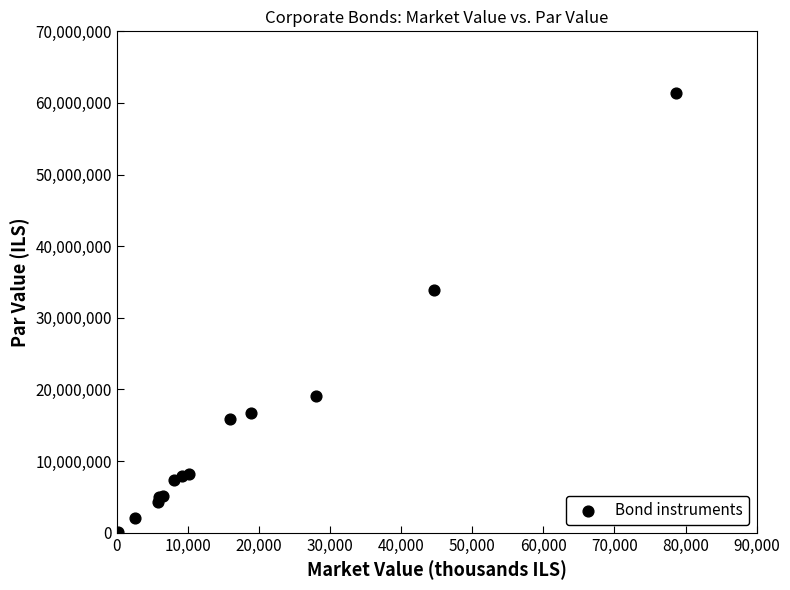

What Y value in the scatter plot is closest to 30730252?

33830000.0